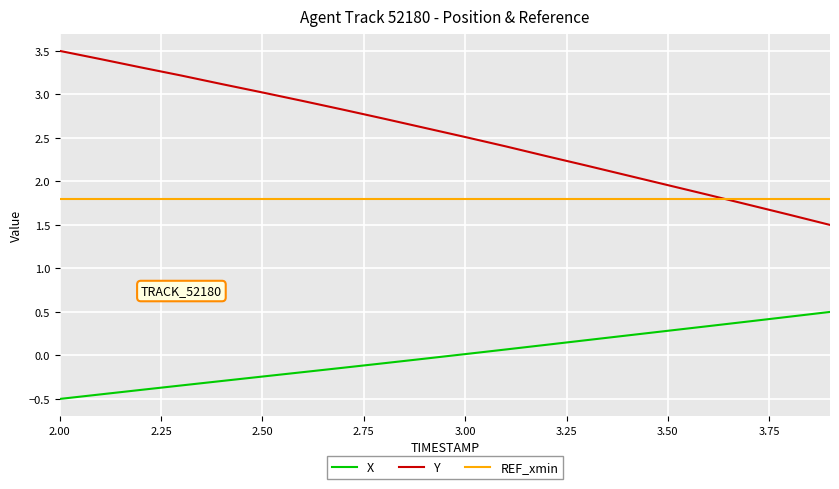

What is the sum of all X values?

-0.1